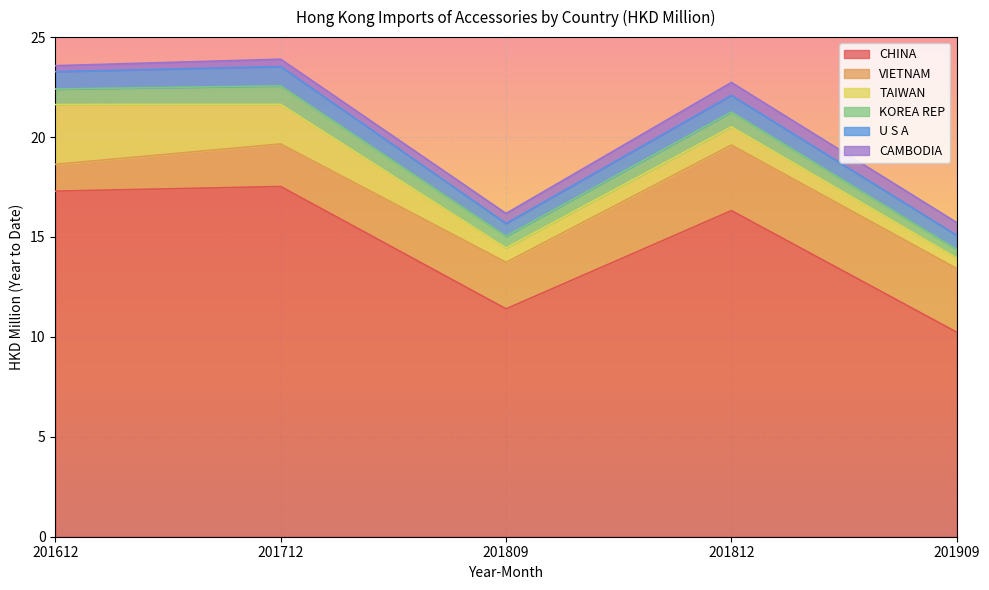

The CHINA series shows 17.3 at 201612. True or false?

True